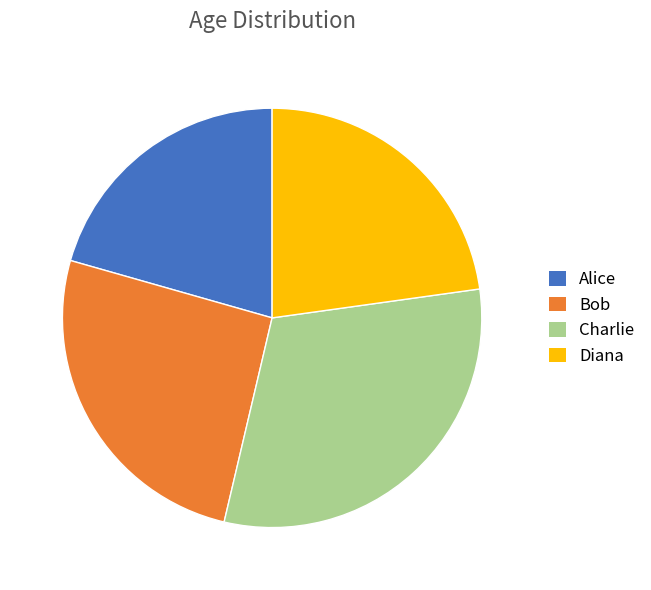

Which slice is the smallest?

Alice